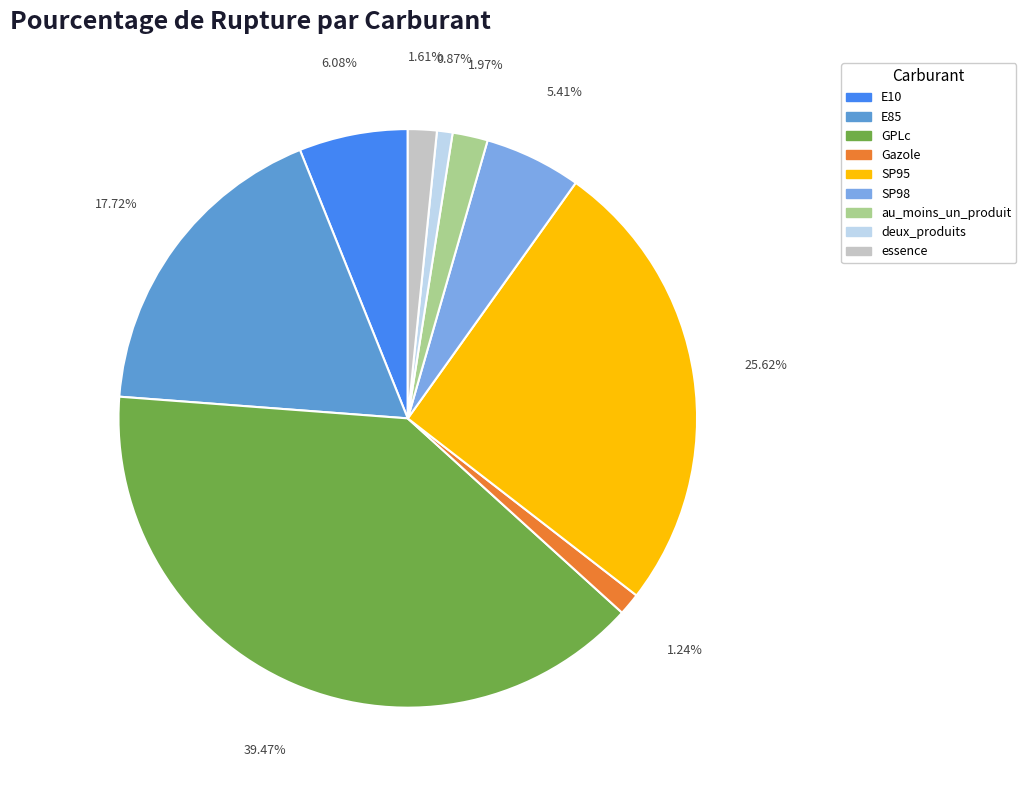

What percentage is the E10 slice, to the nearest percent?

6%